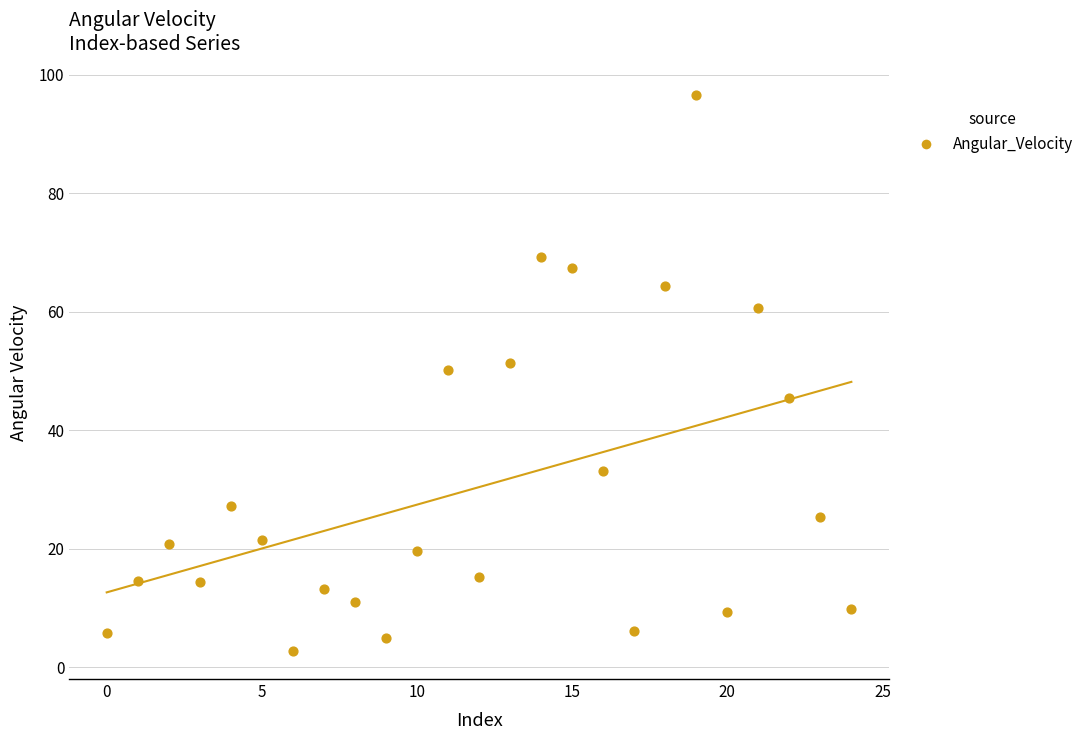

What is the range of Y values (max minus min)?

93.9